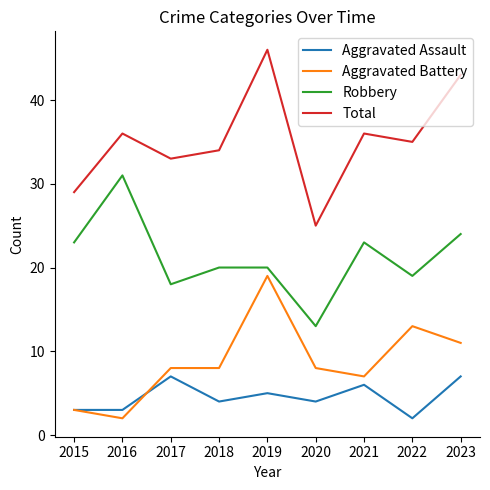

Is it true that Total equals 43 at 2023?

True